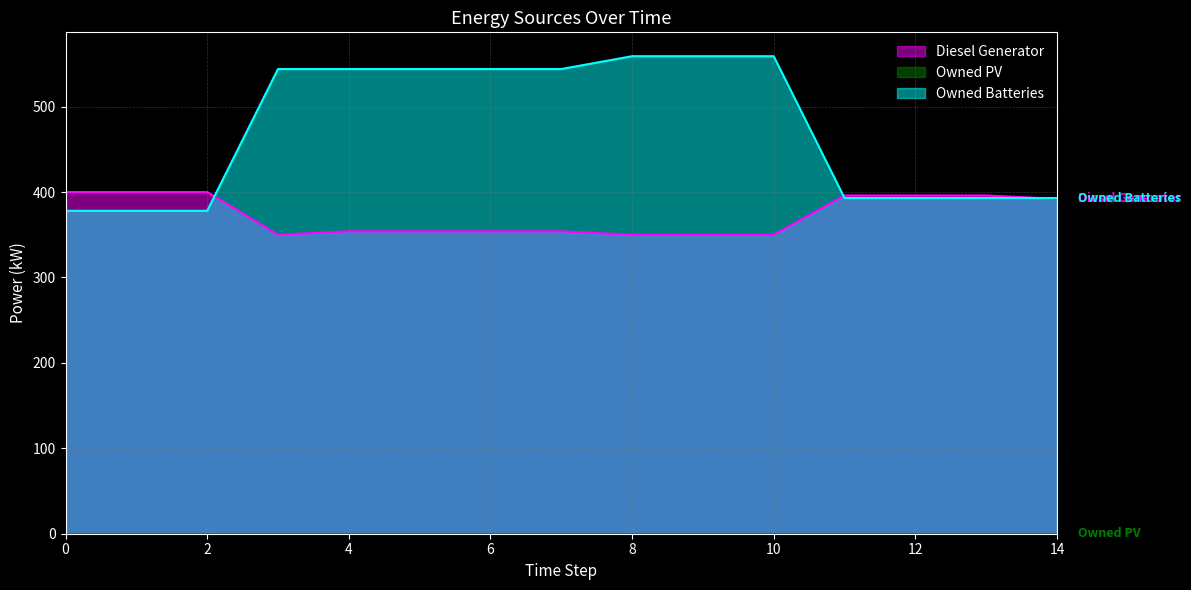

The Owned Batteries series shows 209 at 11. True or false?

False